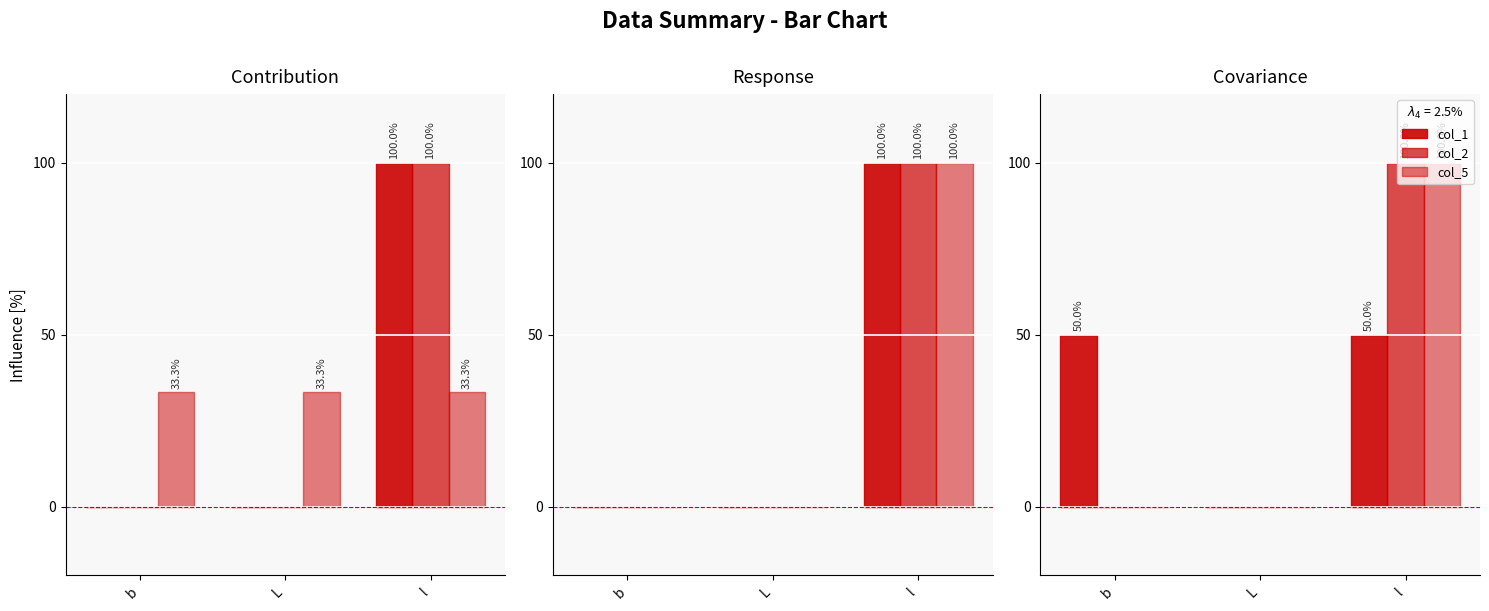

True or false: col_2 has a value of 0 at L.

True